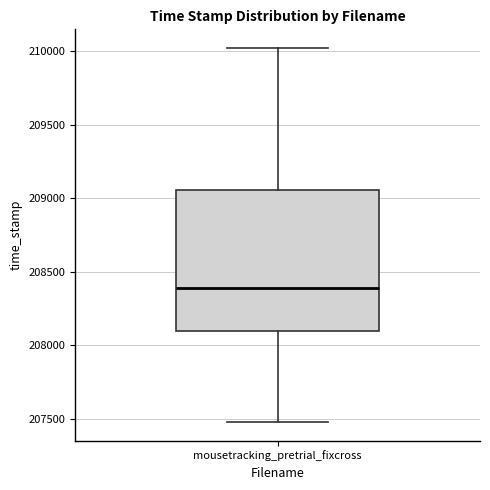

Transcribe this box plot: give where the median line is, the range the box spans, and where the two whiskers end, as read against the y-axis. The values are not printed on the chart, so give them approximately, as read against the axis.

median 208400, box 208100 to 209050, whiskers 207500 to 210000